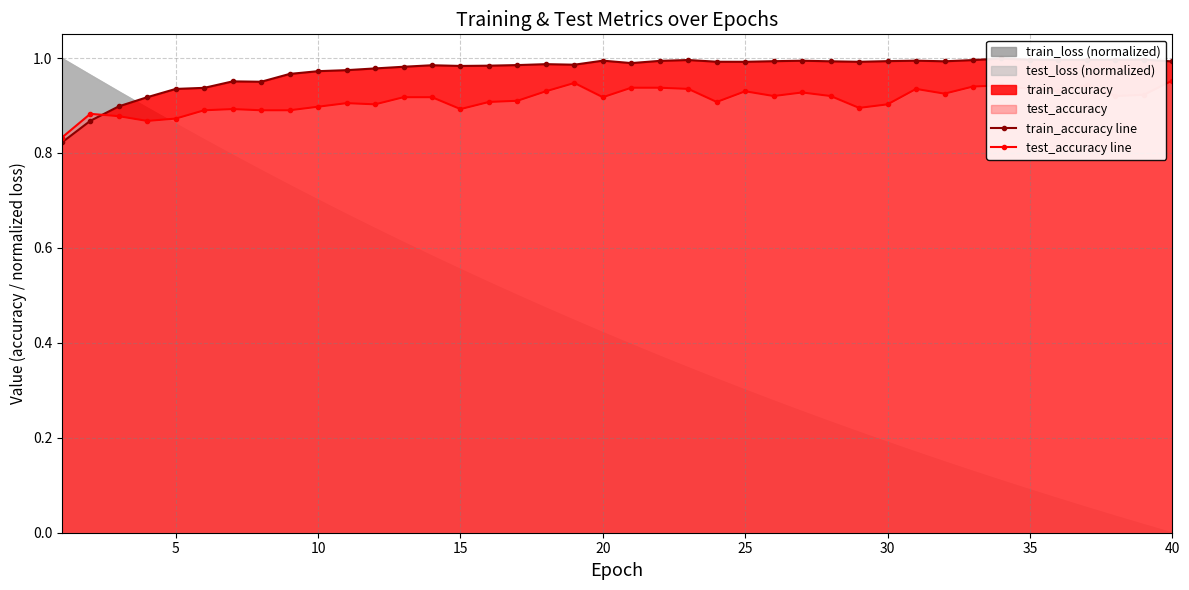

Reading left to right, list all the values displayed in this chart.

train_accuracy line: 0.8	0.9	0.9	0.9	0.9	0.9	1.0	1.0	1.0	1.0	1.0	1.0	1.0	1.0	1.0	1.0	1.0	1.0	1.0	1.0	1.0	1.0	1.0	1.0	1.0	1.0	1.0	1.0	1.0	1.0	1.0	1.0	1.0	1.0	1.0	1.0	1.0	1.0	1.0	1.0
test_accuracy line: 0.8	0.9	0.9	0.9	0.9	0.9	0.9	0.9	0.9	0.9	0.9	0.9	0.9	0.9	0.9	0.9	0.9	0.9	0.9	0.9	0.9	0.9	0.9	0.9	0.9	0.9	0.9	0.9	0.9	0.9	0.9	0.9	0.9	0.9	0.9	0.9	0.9	0.9	0.9	1.0